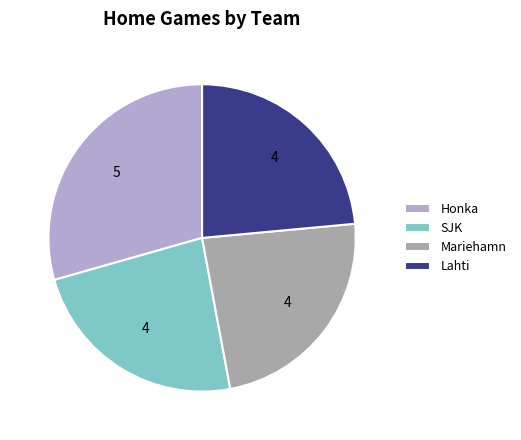

True or false: Honka accounts for 16% of the total.

False